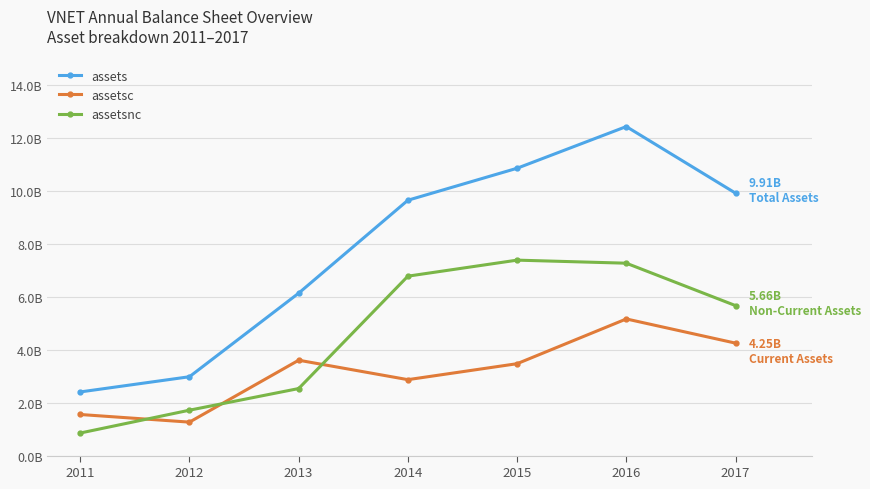

List the labels in order of assets value, smallest first.

2011, 2012, 2013, 2014, 2017, 2015, 2016